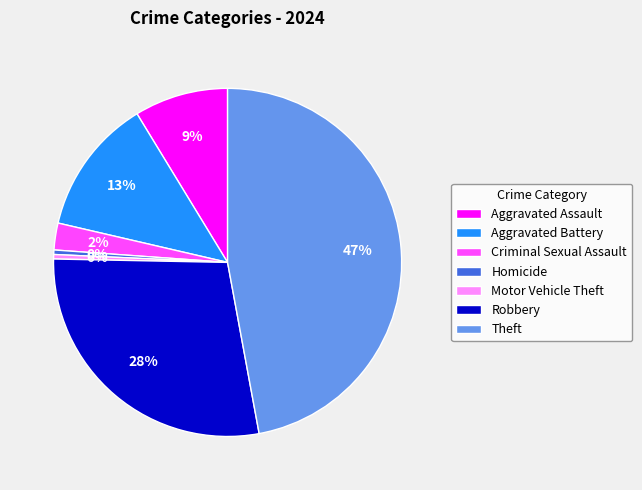

Count the number of slices in the pie.

7